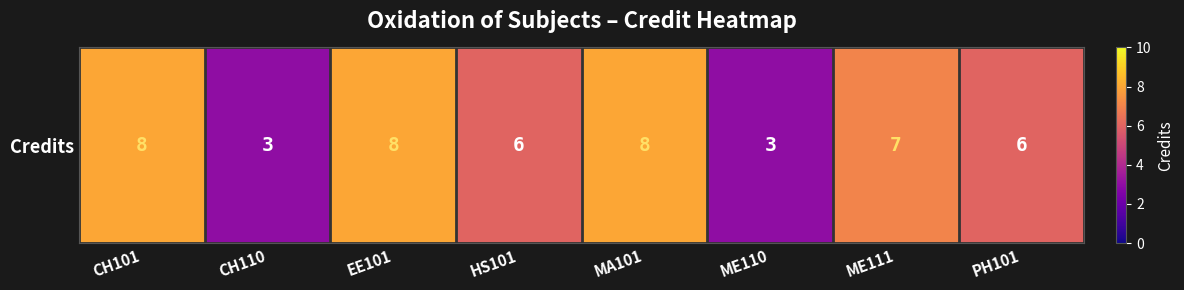

The value at CH101 is 13. True or false?

False